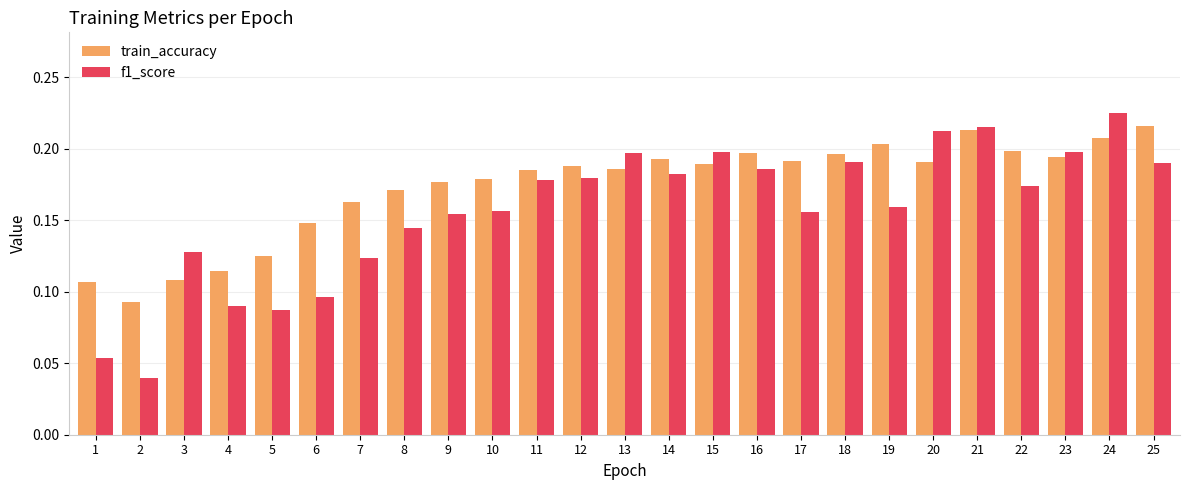

Is the value of train_accuracy at 10 greater than the value of f1_score at 15?

No